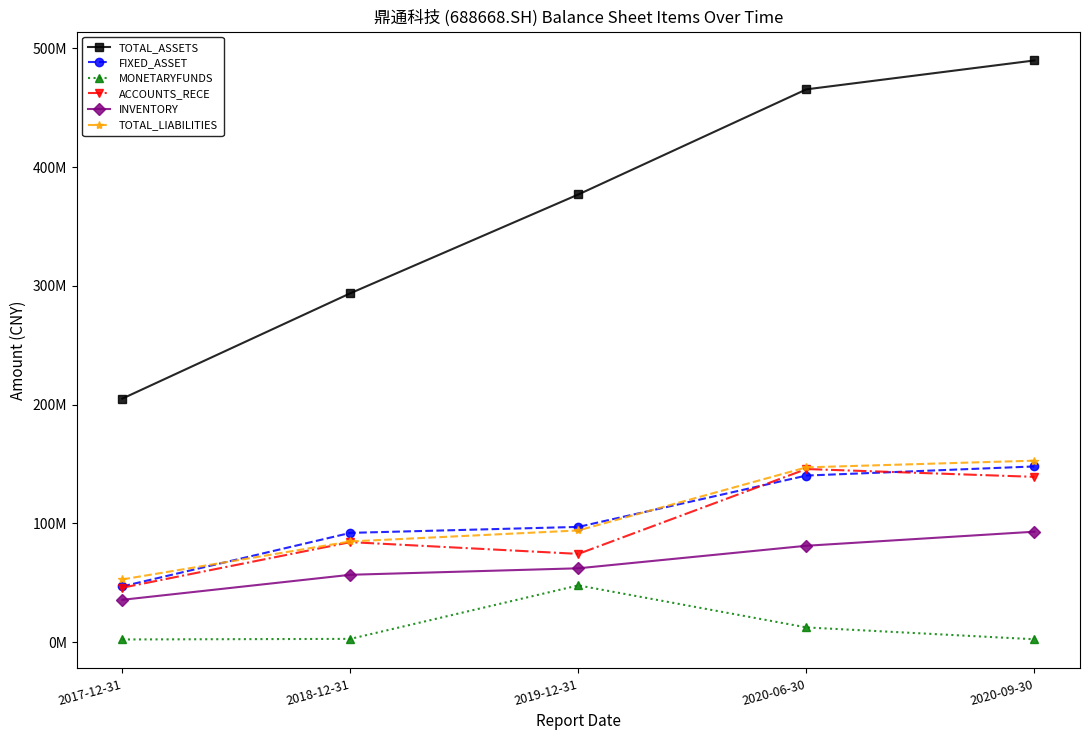

Where is the first local maximum for ACCOUNTS_RECE?

2018-12-31